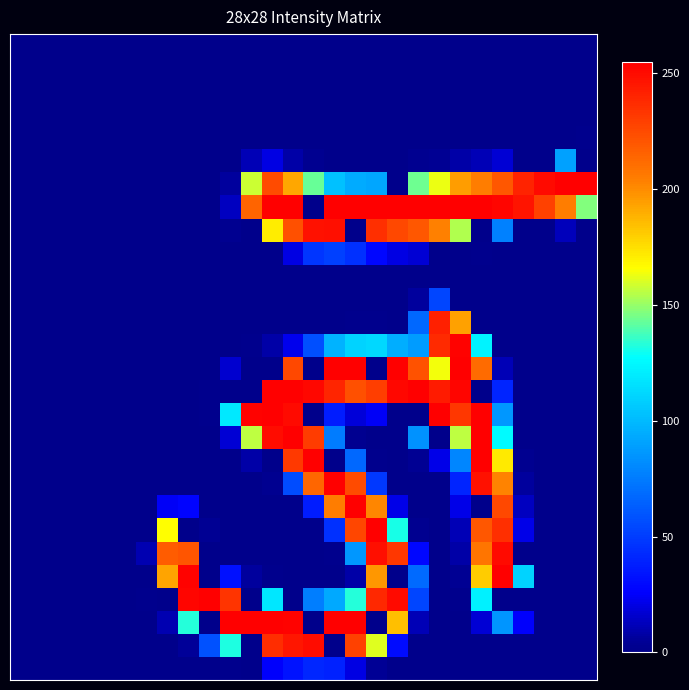

Count the number of data series in this chart.

28